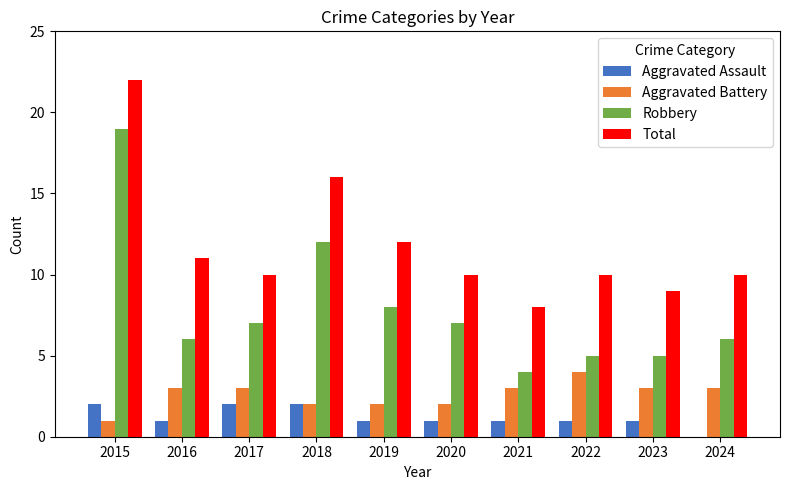

Is it true that Aggravated Battery equals 3 at 2024?

True